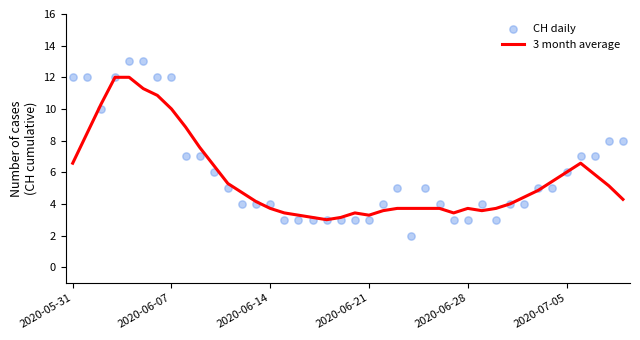

What are all the series names shown in the legend?

3 month average, CH daily